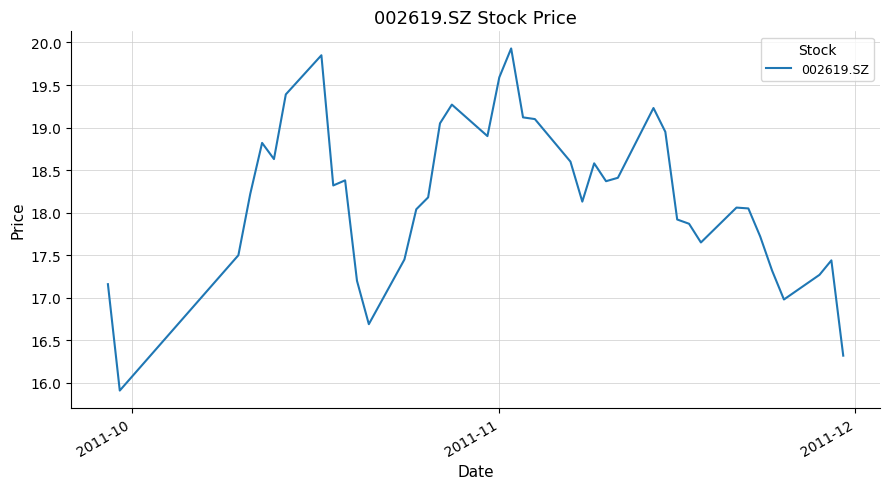

What is the difference between the maximum and minimum values?

4.0